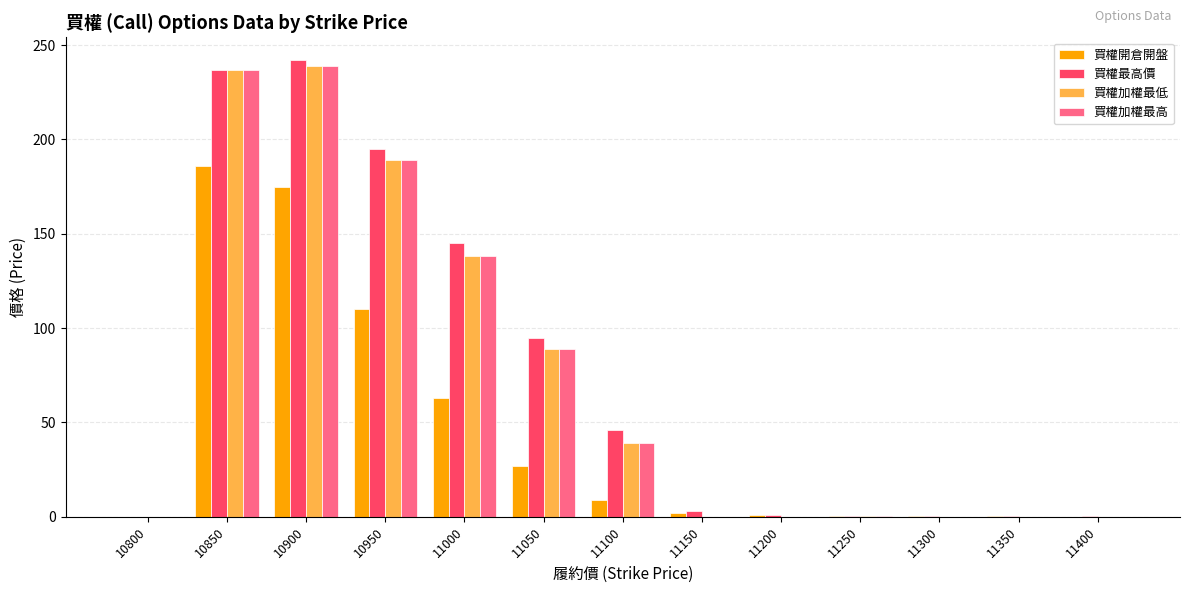

Between 11050 and 11300, which series saw the biggest shift?

買權最高價